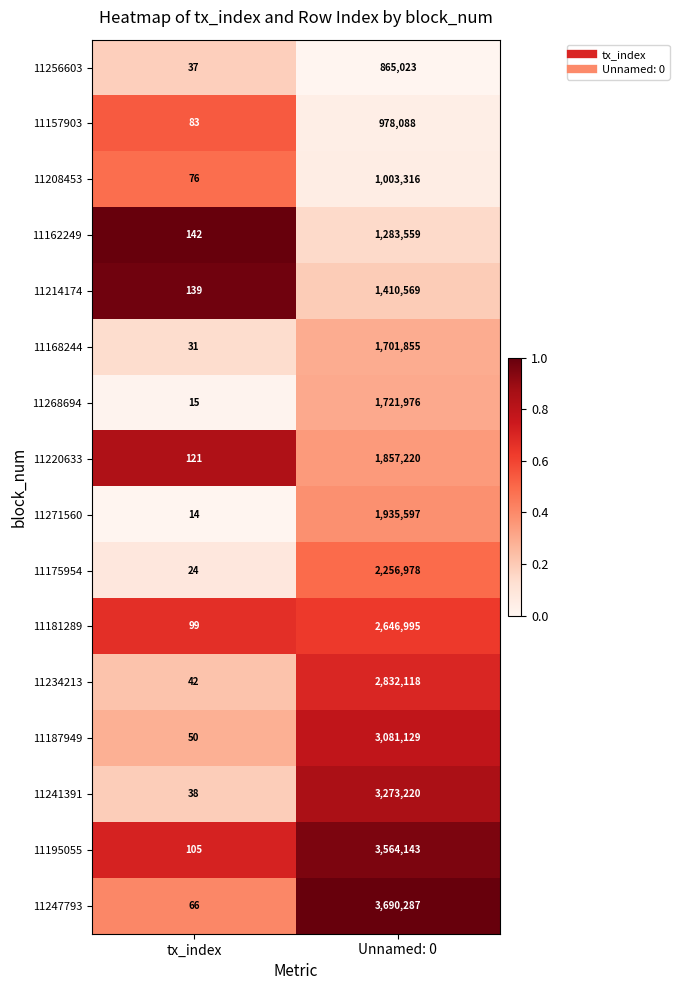

At tx_index, list the series in order from smallest to largest.

11271560, 11268694, 11175954, 11168244, 11256603, 11241391, 11234213, 11187949, 11247793, 11208453, 11157903, 11181289, 11195055, 11220633, 11214174, 11162249